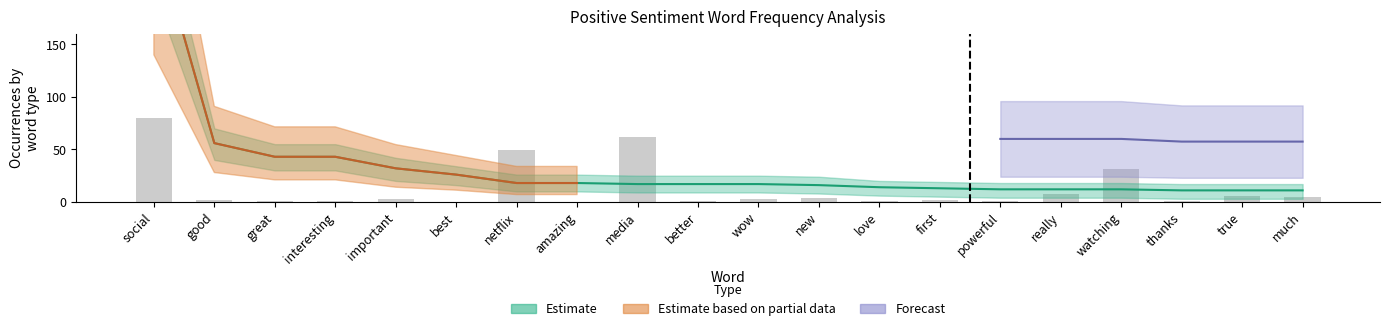

Rank the categories by value from highest to lowest.

social, media, netflix, watching, really, true, much, new, wow, important, first, good, interesting, love, better, great, powerful, thanks, best, amazing